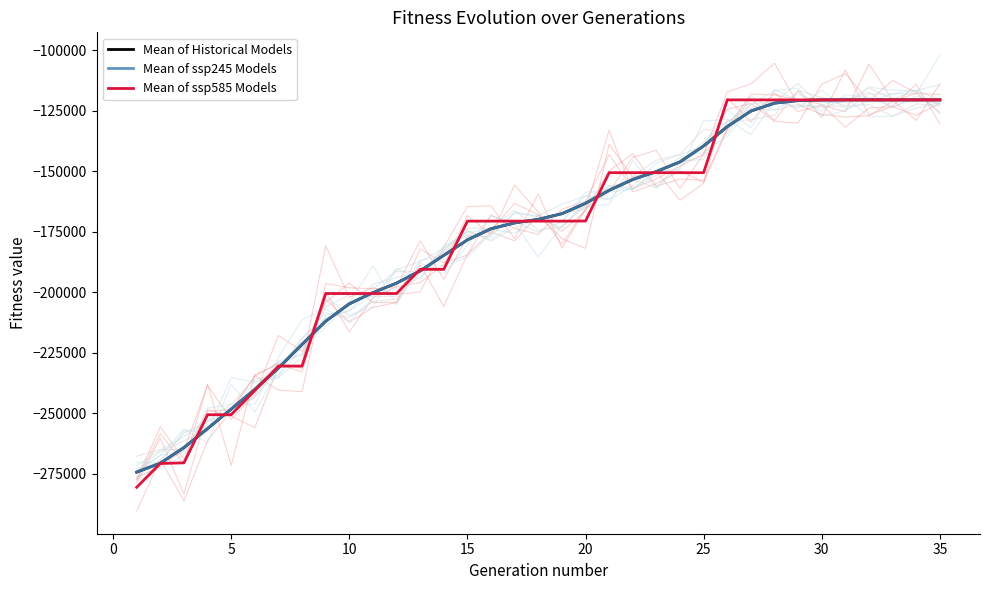

Which series ends up on top after the final intersection of Mean of ssp585 Models and Mean of Historical Models?

Mean of ssp585 Models